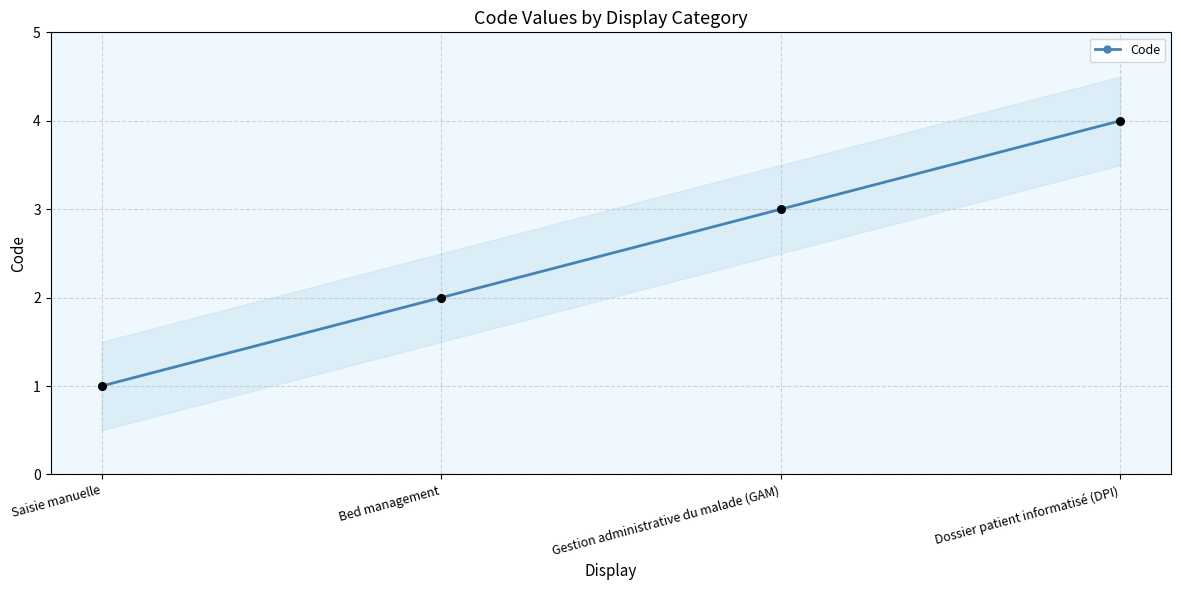

Between Bed management and Dossier patient informatisé (DPI), which is larger?

Dossier patient informatisé (DPI)